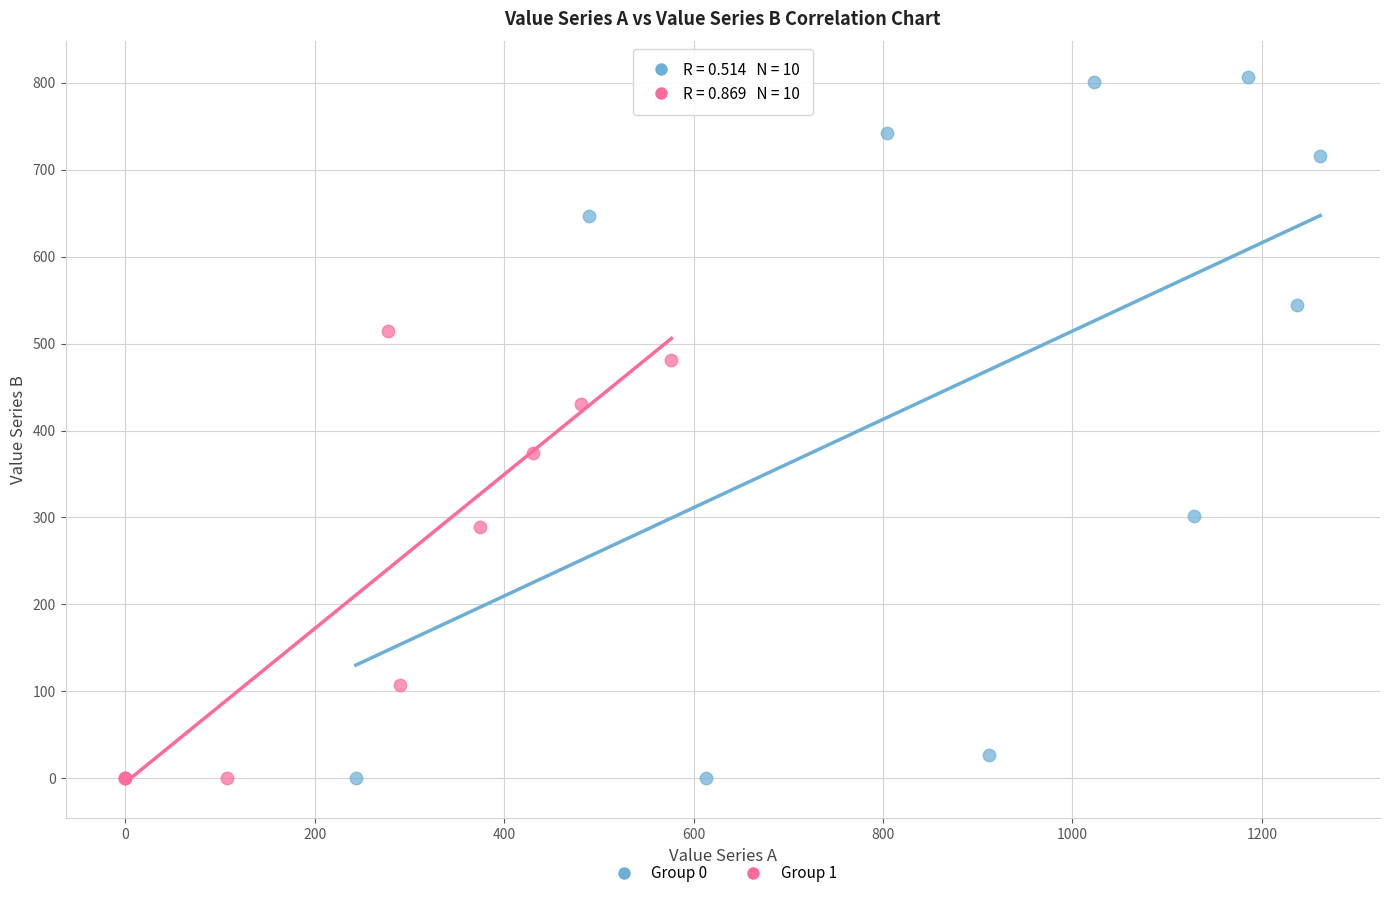

Which series has the widest spread of Y values?

Group 0